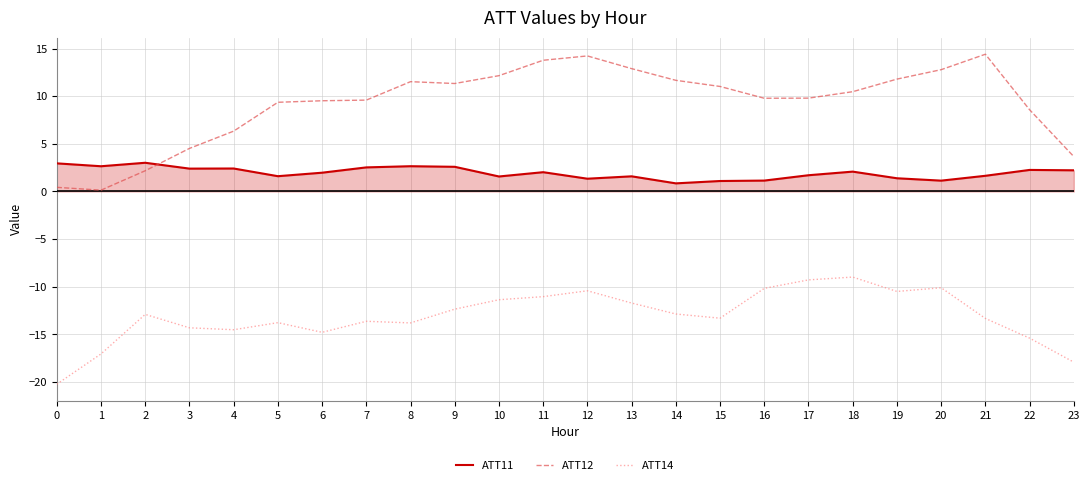

Where does the ATT11 series first go above 2?

0